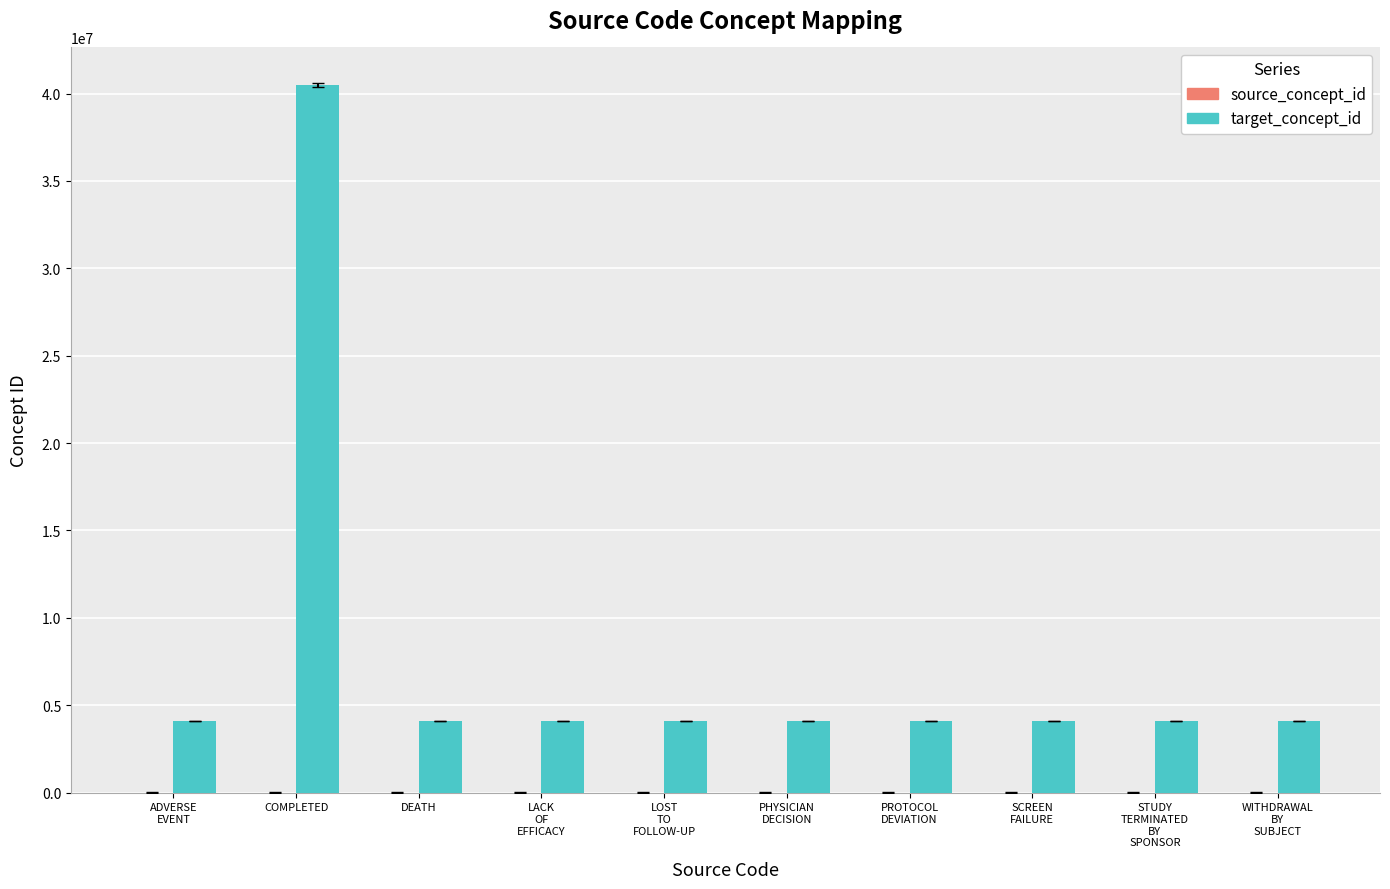

The chart shows a value of 70356364 at COMPLETED. True or false?

False